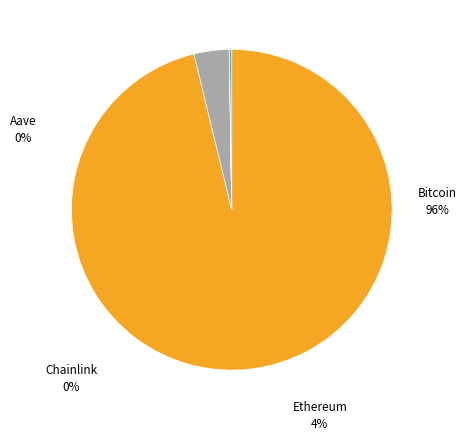

To the nearest percent, what is the average slice percentage?

25%